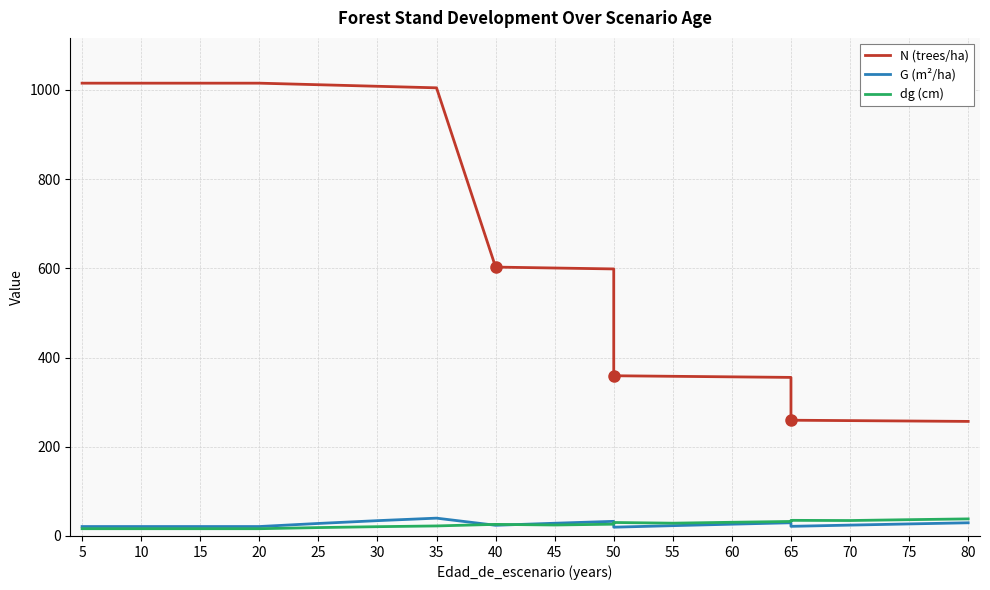

Reading left to right, list all the values displayed in this chart.

N (trees/ha): 1015.0	1015.0	1015.0	1015.0	1015.0	1011.6	1008.1	1004.6	602.8	600.7	598.6	359.2	357.9	356.7	355.5	259.5	258.6	257.7	256.8
G (m²/ha): 21.2	21.2	21.2	21.2	21.2	28.1	34.3	40.0	24.0	28.5	32.8	19.7	23.1	26.4	29.6	21.6	24.4	27.0	29.6
dg (cm): 16.3	16.3	16.3	16.3	16.3	18.8	20.8	22.5	26.0	24.6	26.4	30.2	28.7	30.7	32.6	35.0	34.6	36.5	38.3